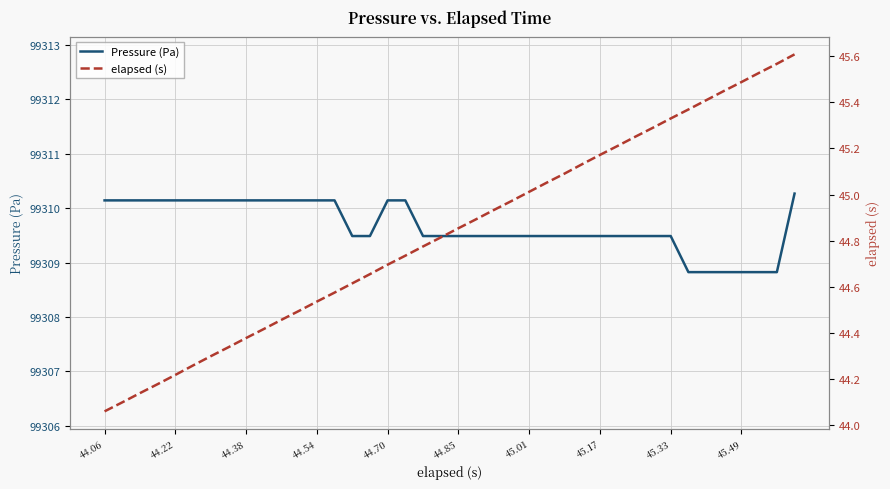

List the series in order of their peak value, highest first.

Pressure (Pa), elapsed (s)